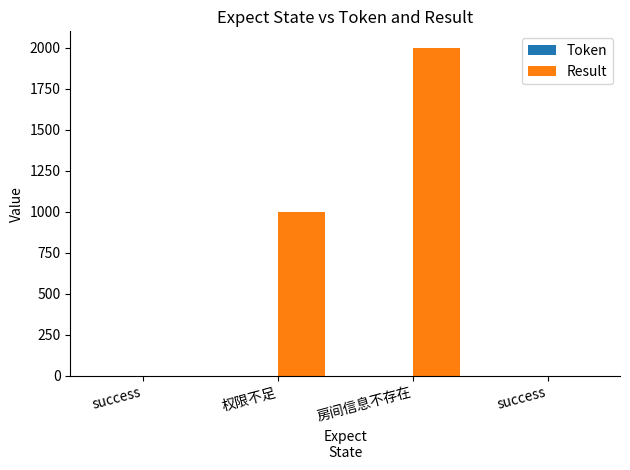

How many data points does each series have?

4